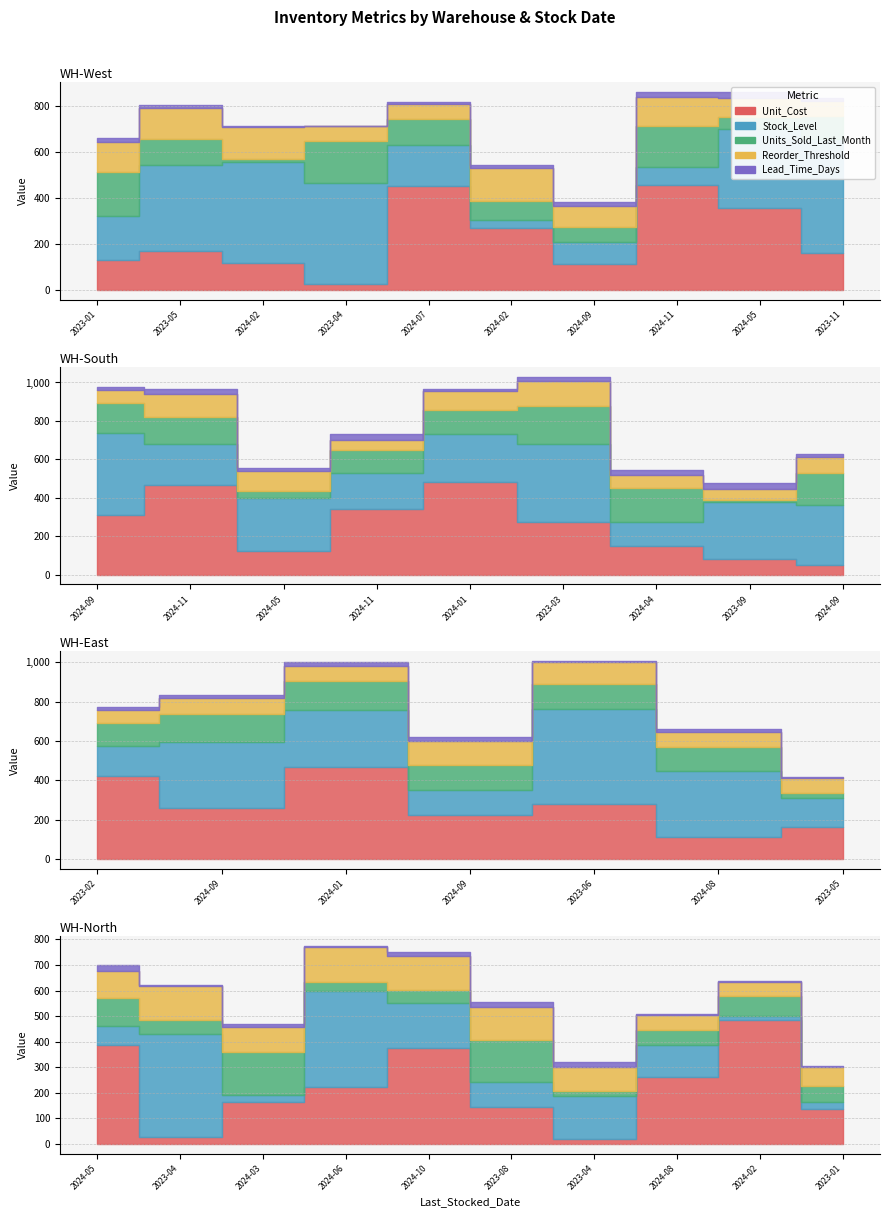

How many categories are shown in the chart?

36